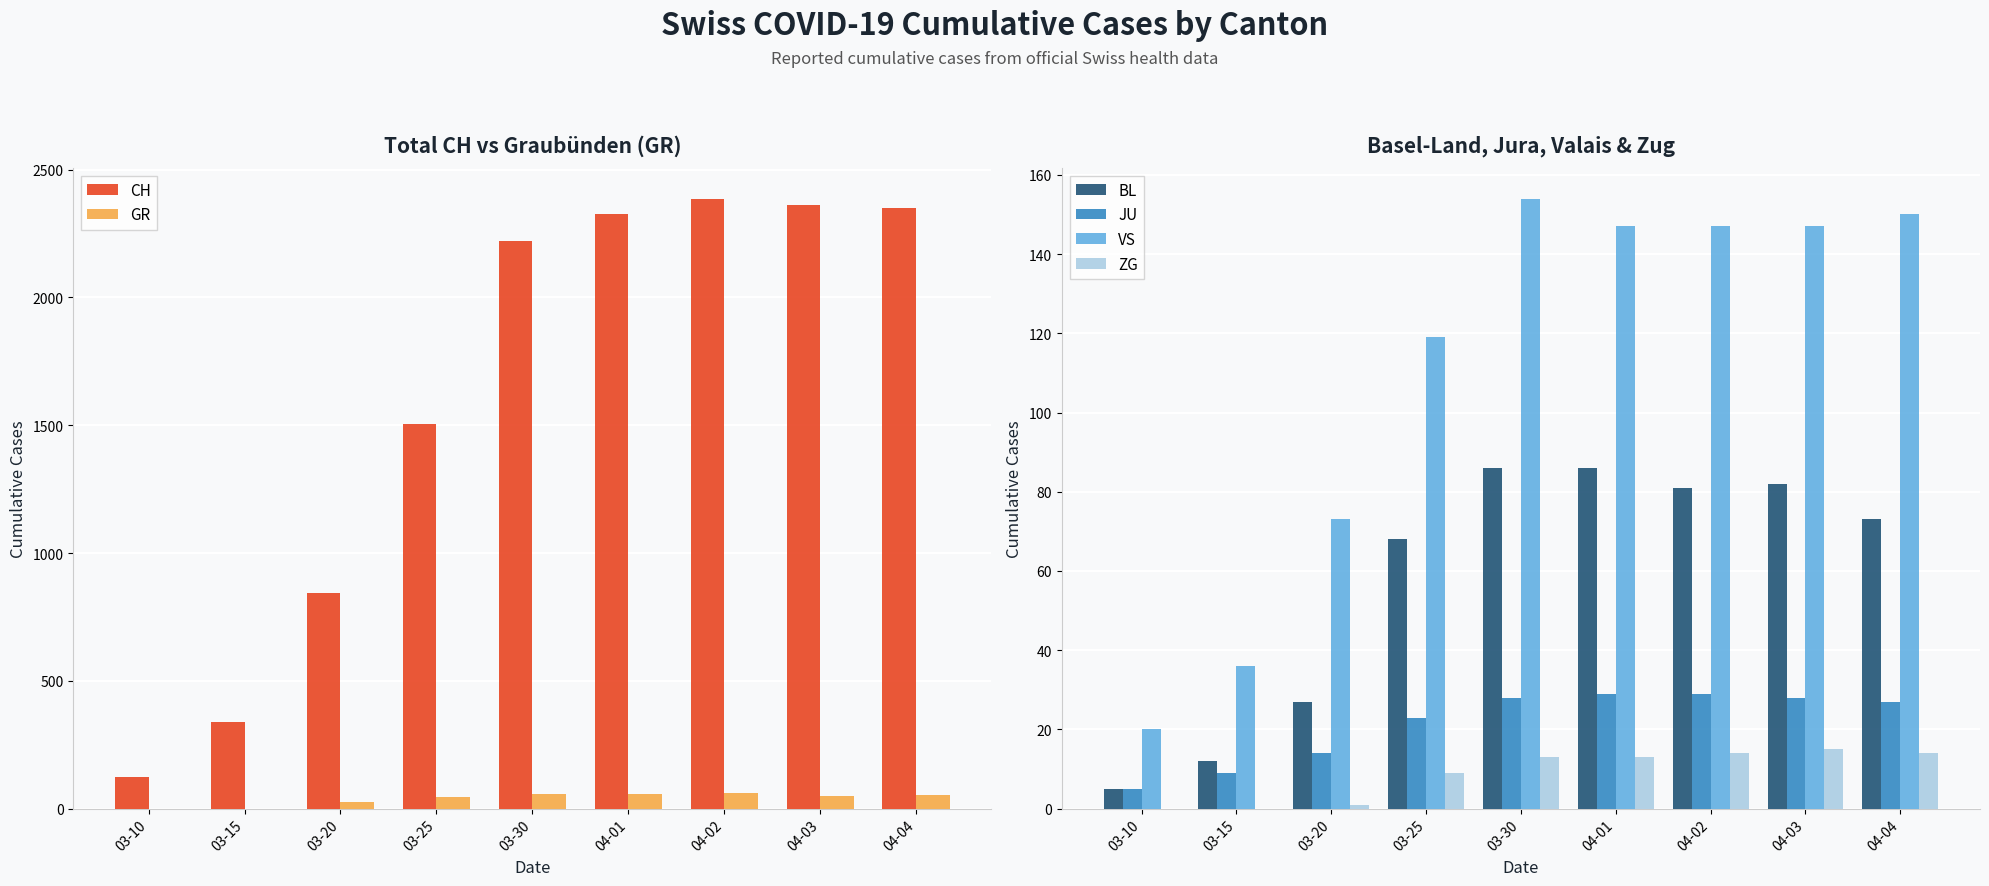

True or false: GR has a value of 23 at 04-01.

False